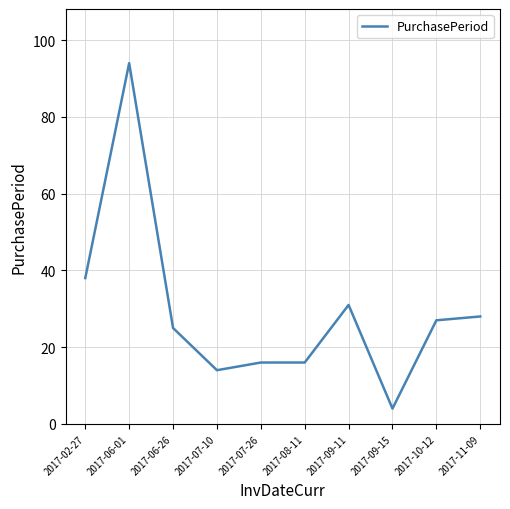

Between 2017-06-01 and 2017-10-12, which is larger?

2017-06-01